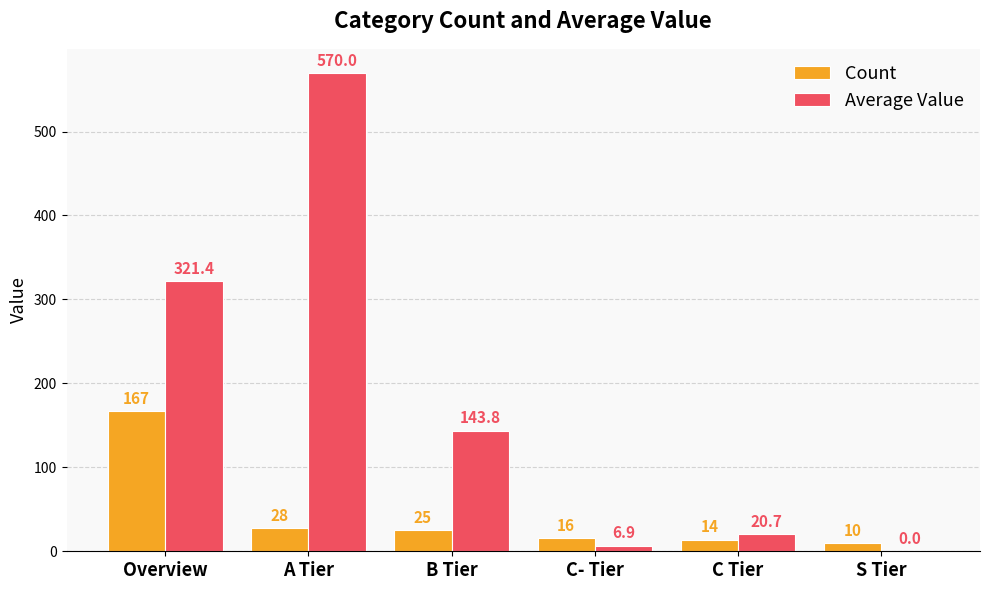

Reading right to left, list all the values displayed in this chart.

Count: 10.0	14.0	16.0	25.0	28.0	167.0
Average Value: 0.0	20.7	6.9	143.8	570.0	321.4